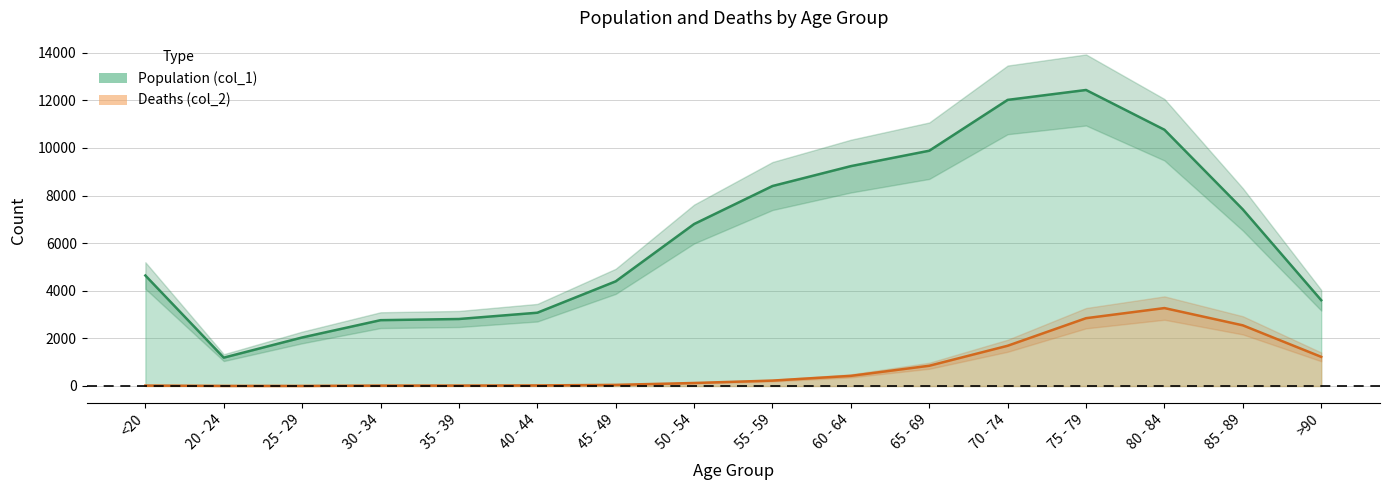

How many values in the Deaths (col_2) series exceed 227?

7